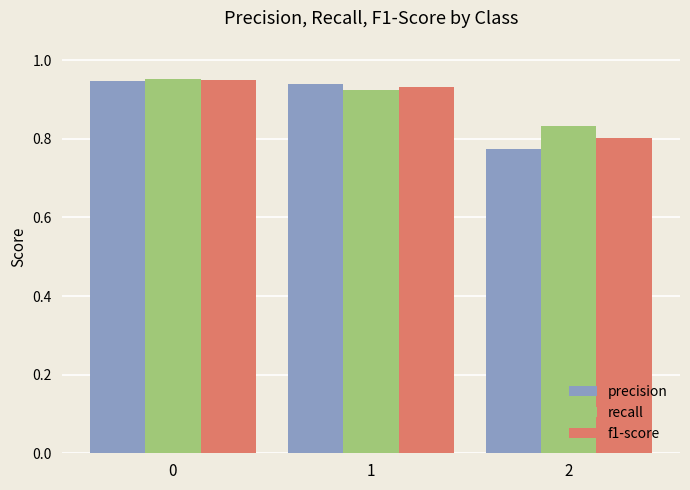

Count the precision values in the range 0 to 1.

3